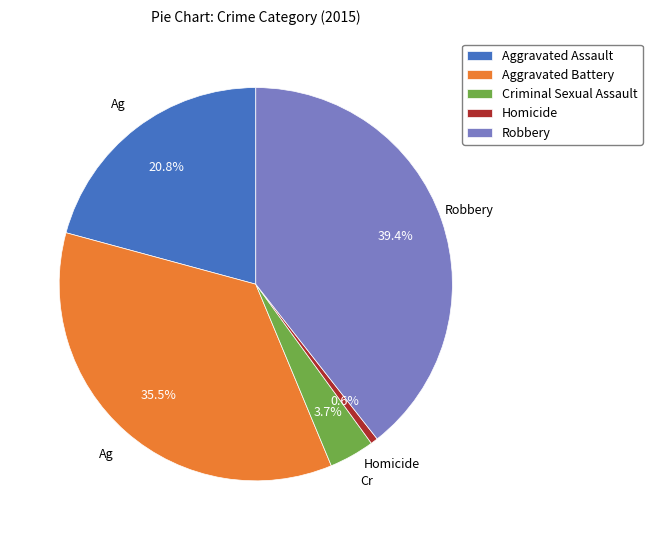

The Homicide slice represents 6% of the pie. True or false?

False